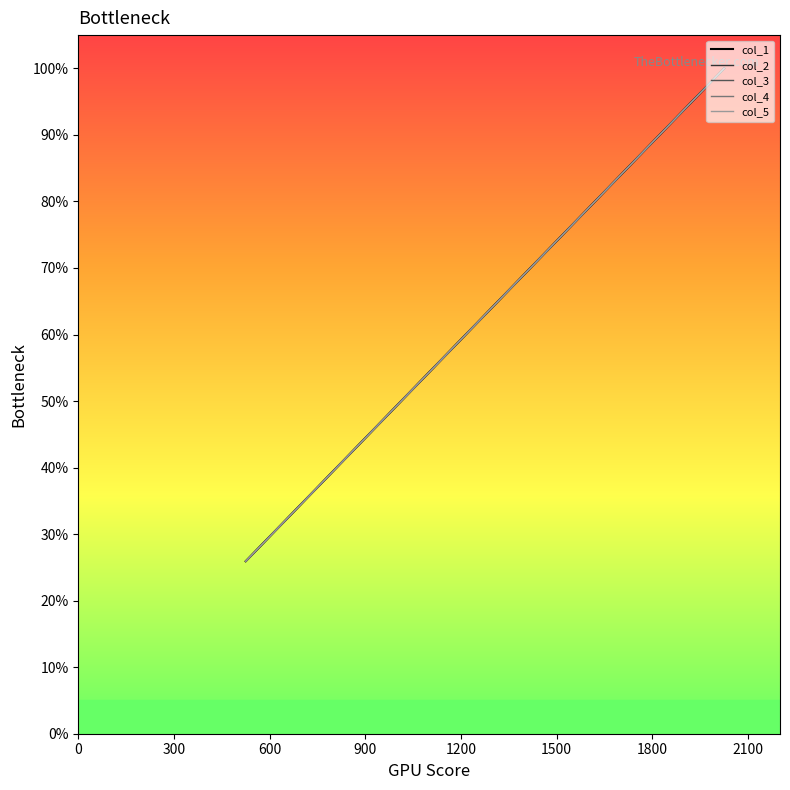

What is the maximum value for col_4?

100.0